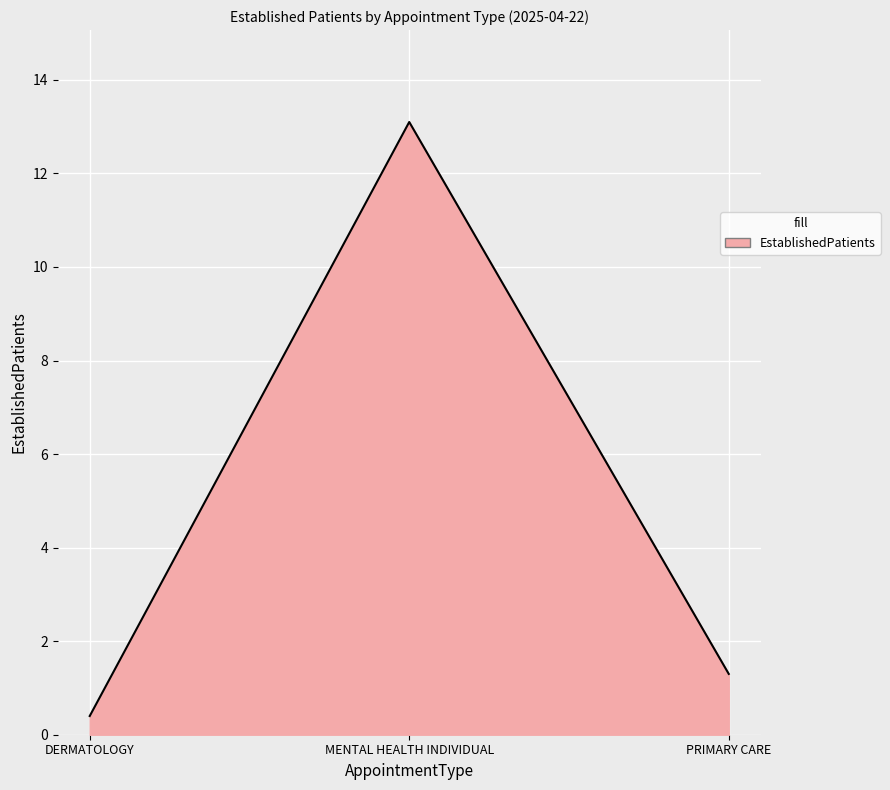

Count the number of categories in the chart.

3